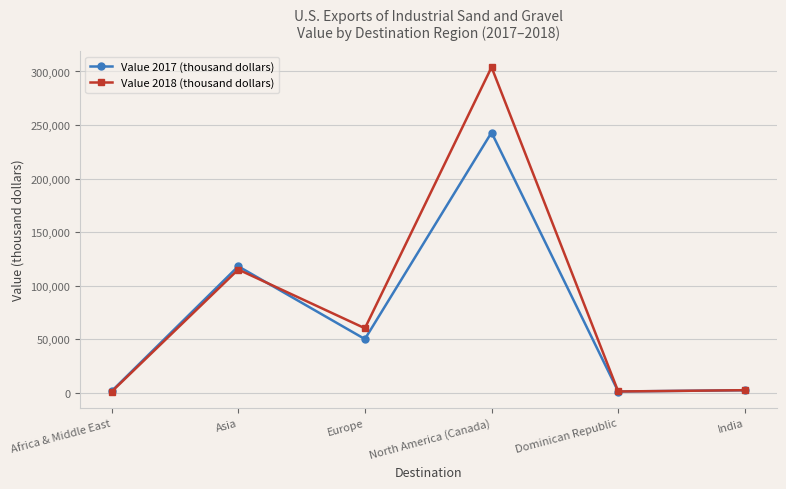

Read the Value 2017 (thousand dollars) value at Europe.

50000